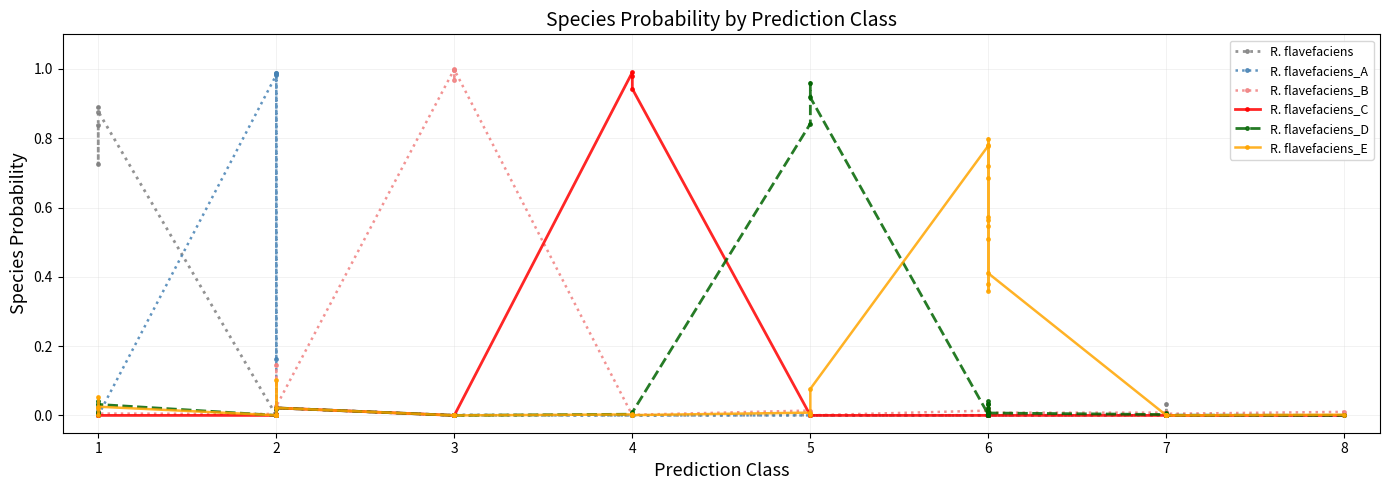

How many times do R. flavefaciens_B and R. flavefaciens_A cross each other?

2